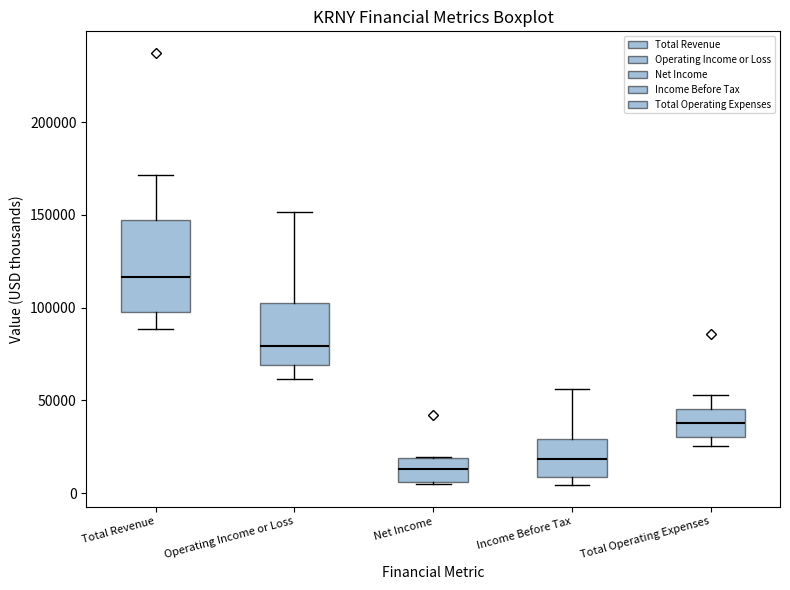

Comparing the boxes themselves (not the whiskers), which one is the tallest?

Total Revenue